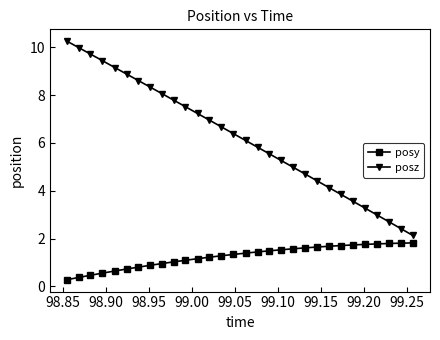

What is the sum of all posy values?

37.5